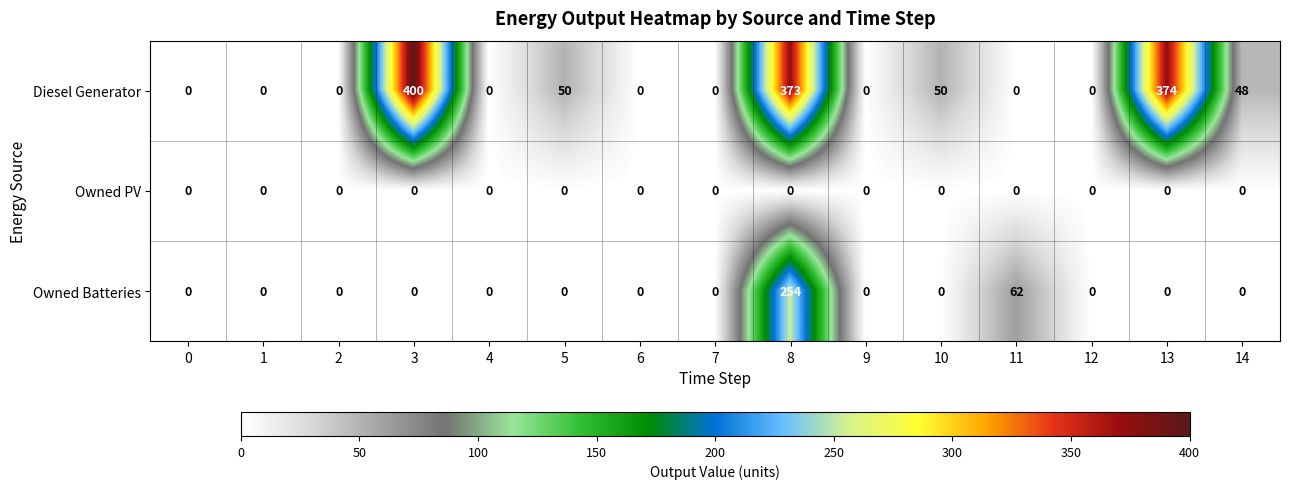

How many data points does each series have?

15